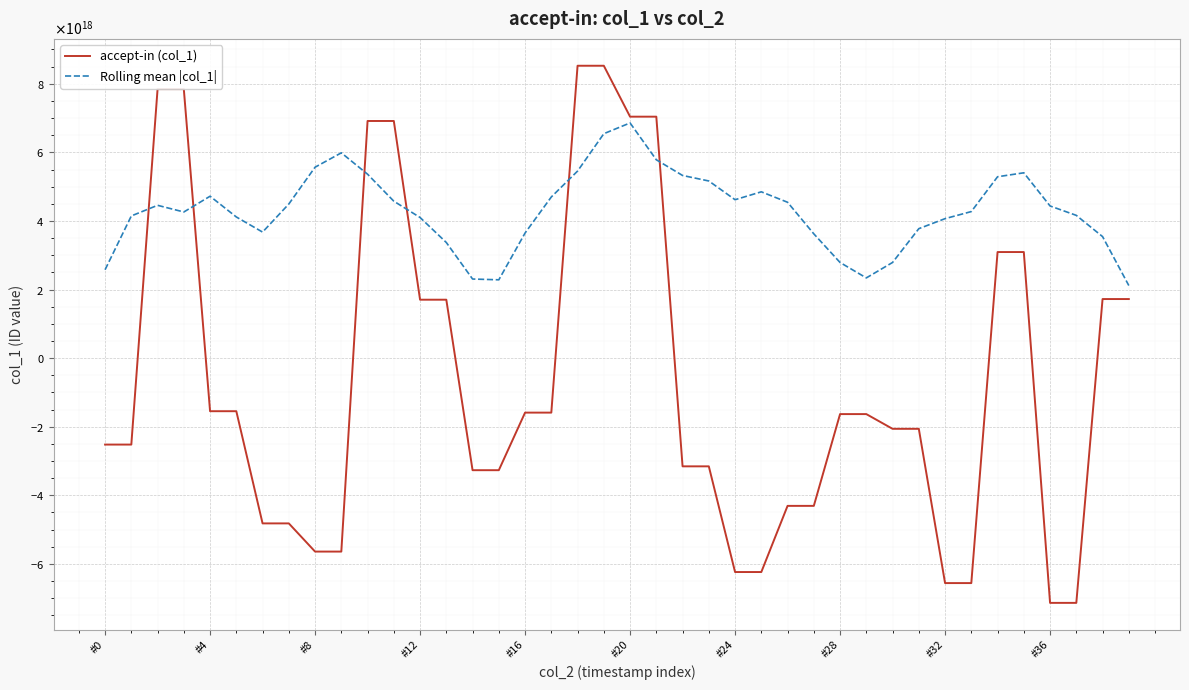

Is this an area chart (filled region under the line)?

No